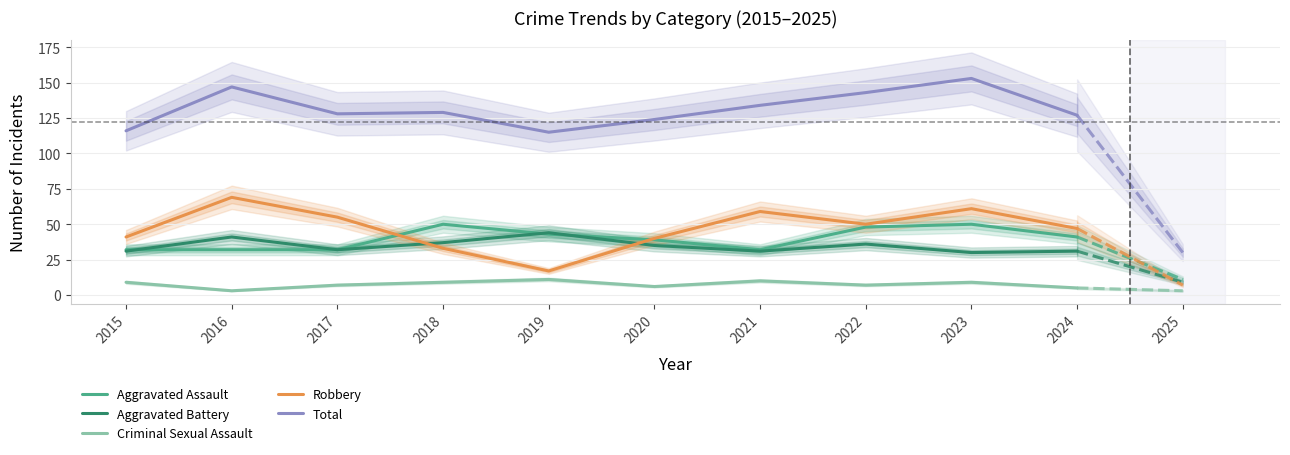

Where is the first local maximum for Criminal Sexual Assault?

2019